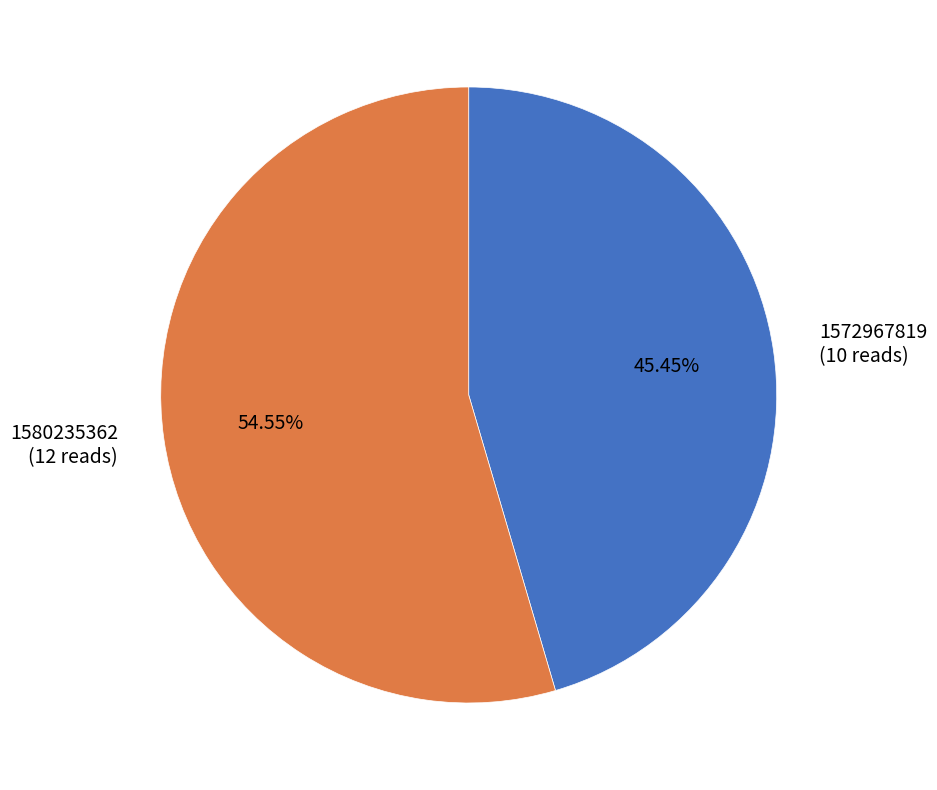

Combined, do 1580235362 and 1572967819 account for over 50%?

Yes